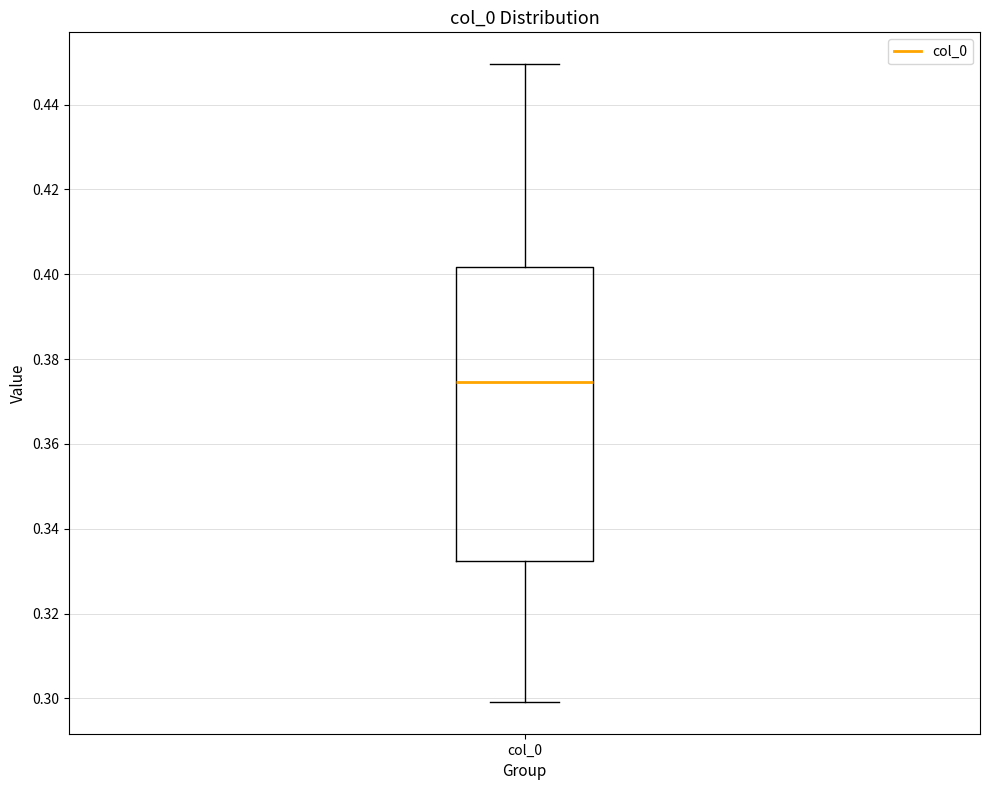

Transcribe this box plot: give where the median line is, the range the box spans, and where the two whiskers end, as read against the y-axis. The values are not printed on the chart, so give them approximately, as read against the axis.

median 0.374, box 0.332 to 0.402, whiskers 0.300 to 0.450